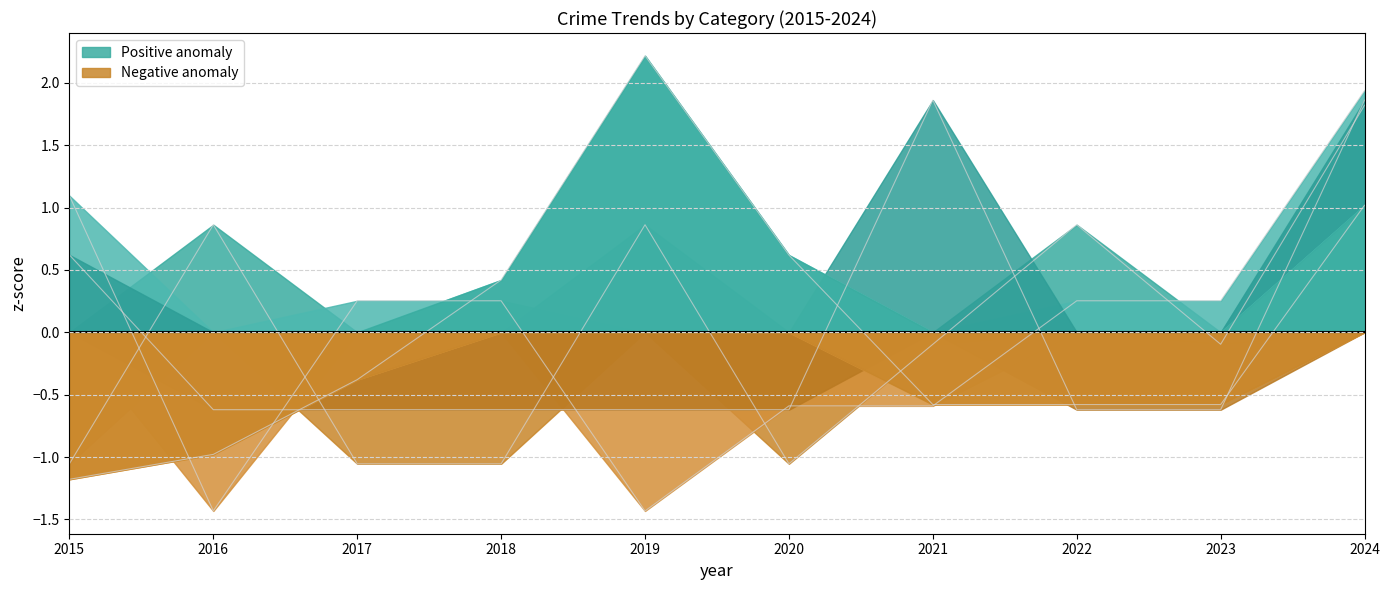

How many values in Aggravated Battery are below zero?

4